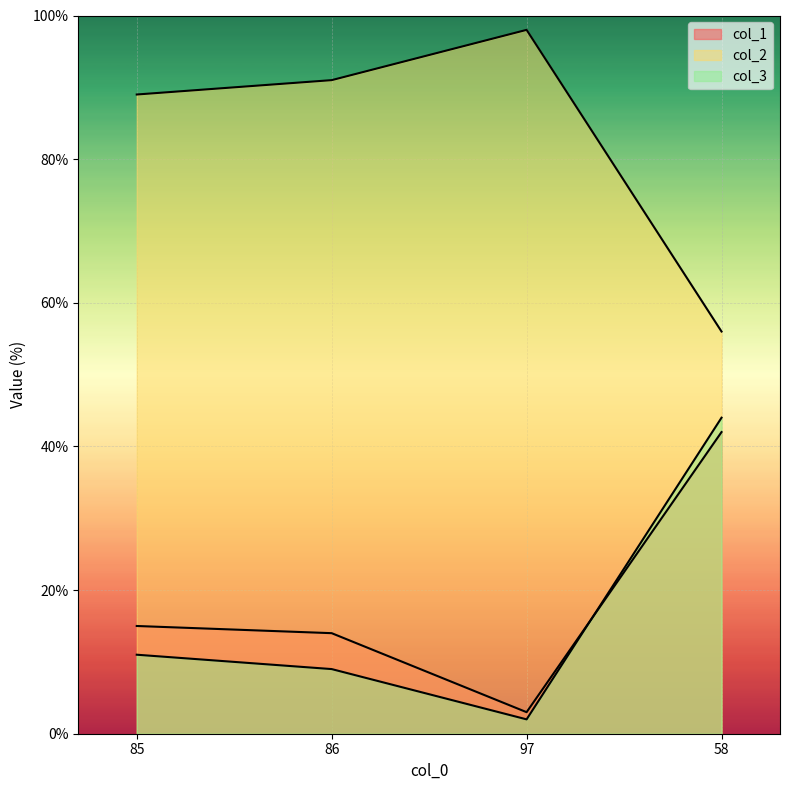

Which category has the highest value in the col_1 series?

58